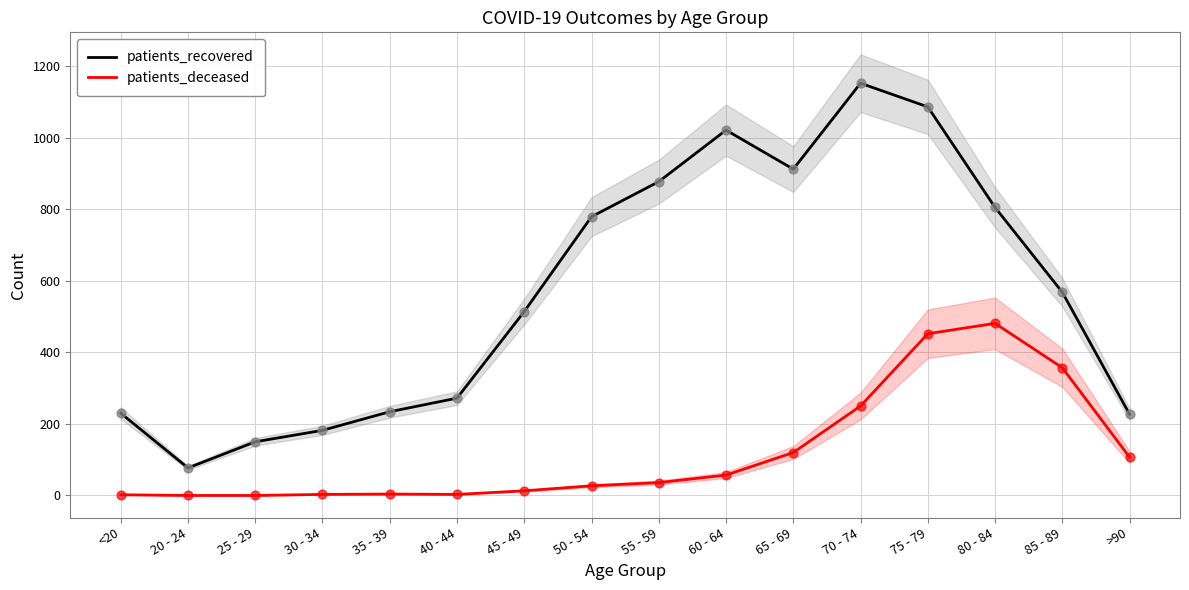

At how many categories does at least one series exceed 549?

8